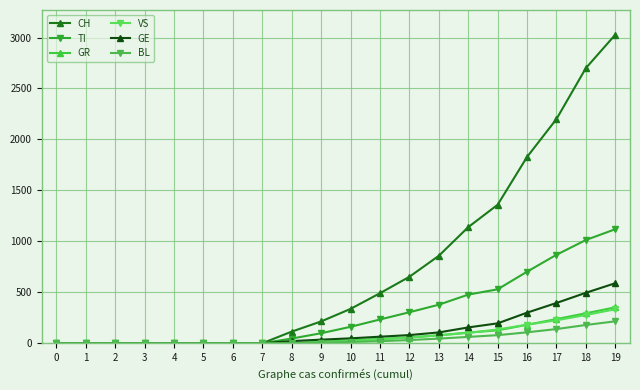

At which category does the chart reach its peak across all series?

19